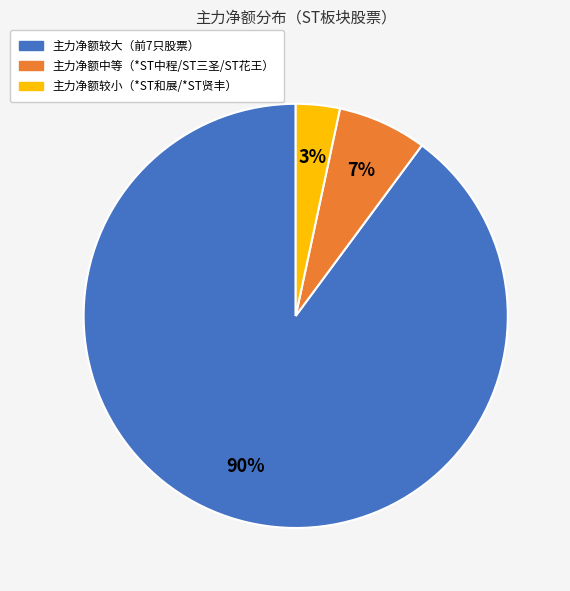

To the nearest percent, what is the difference between the largest and smallest slice percentages?

87%